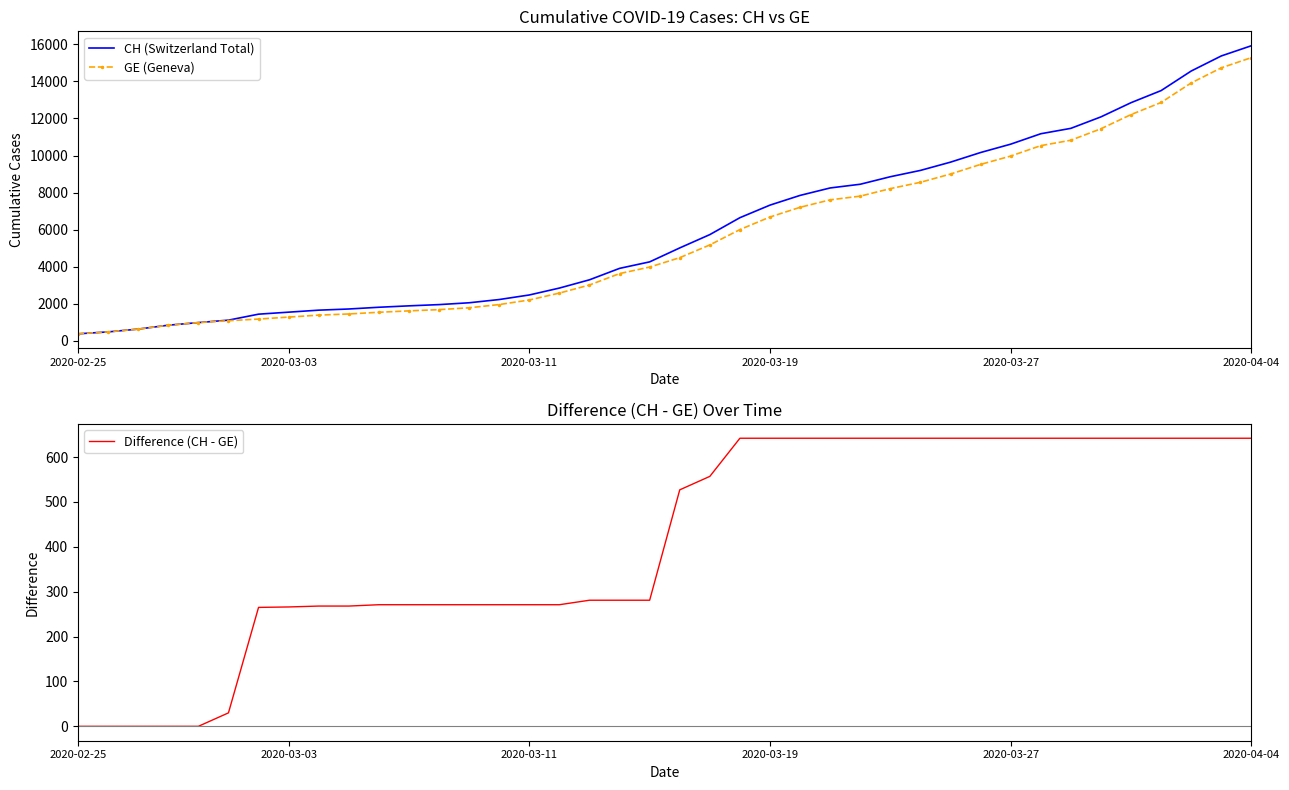

Which label corresponds to the smallest value in the chart?

2020-02-25